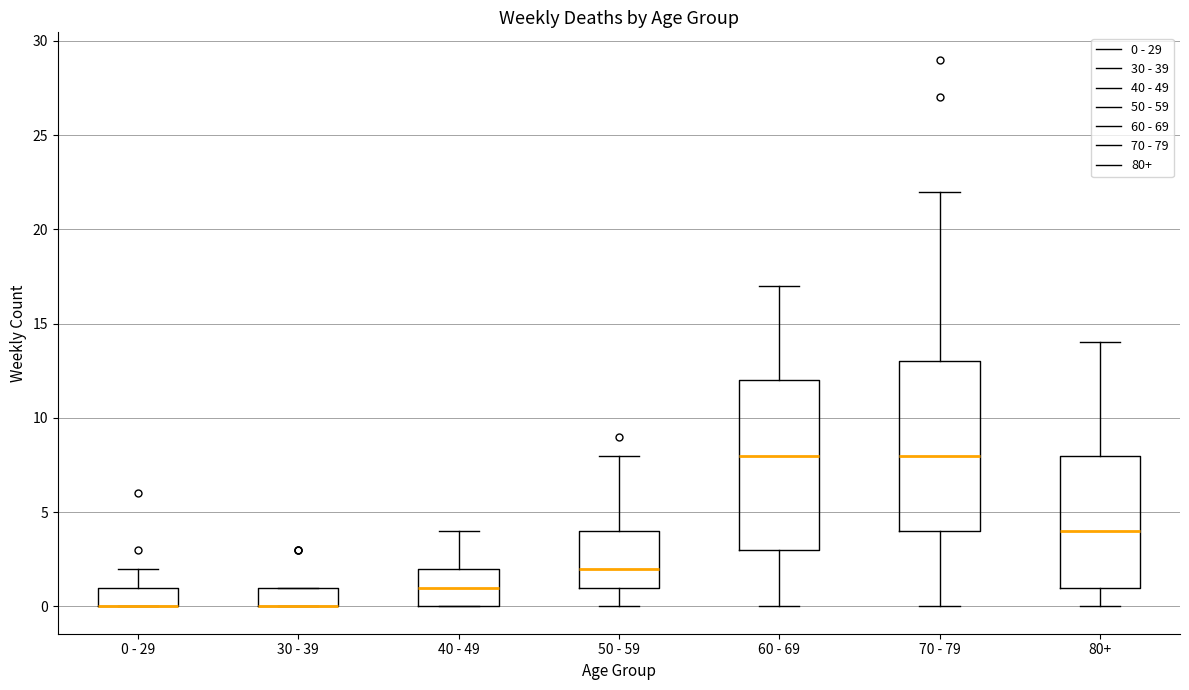

Reading left to right, read every box against the y-axis: the position of its median line, the range the box covers, and the ends of its whiskers. The values are not printed on the chart, so give them approximately, as read against the axis.

0 - 29: median 0 (drawn on the box's lower edge), box 0 to 1, whiskers 0 to 2
30 - 39: median 0 (drawn on the box's lower edge), box 0 to 1, whiskers 0 to 1
40 - 49: median 1, box 0 to 2, whiskers 0 to 4
50 - 59: median 2, box 1 to 4, whiskers 0 to 8
60 - 69: median 8, box 3 to 12, whiskers 0 to 17
70 - 79: median 8, box 4 to 13, whiskers 0 to 22
80+: median 4, box 1 to 8, whiskers 0 to 14